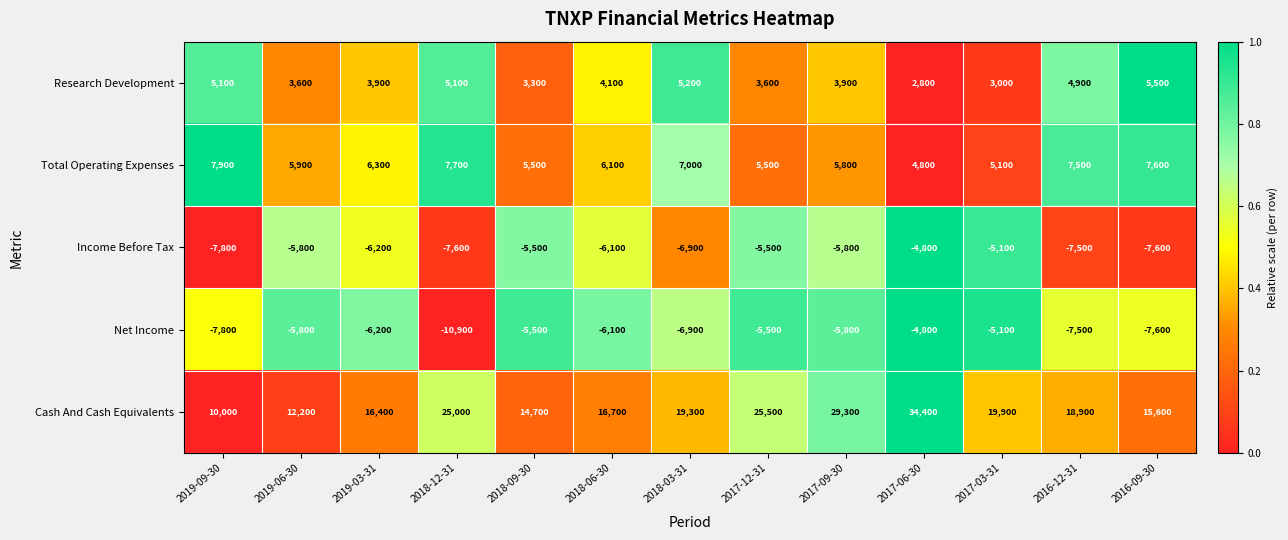

What is the lowest value of the Income Before Tax series?

-7800